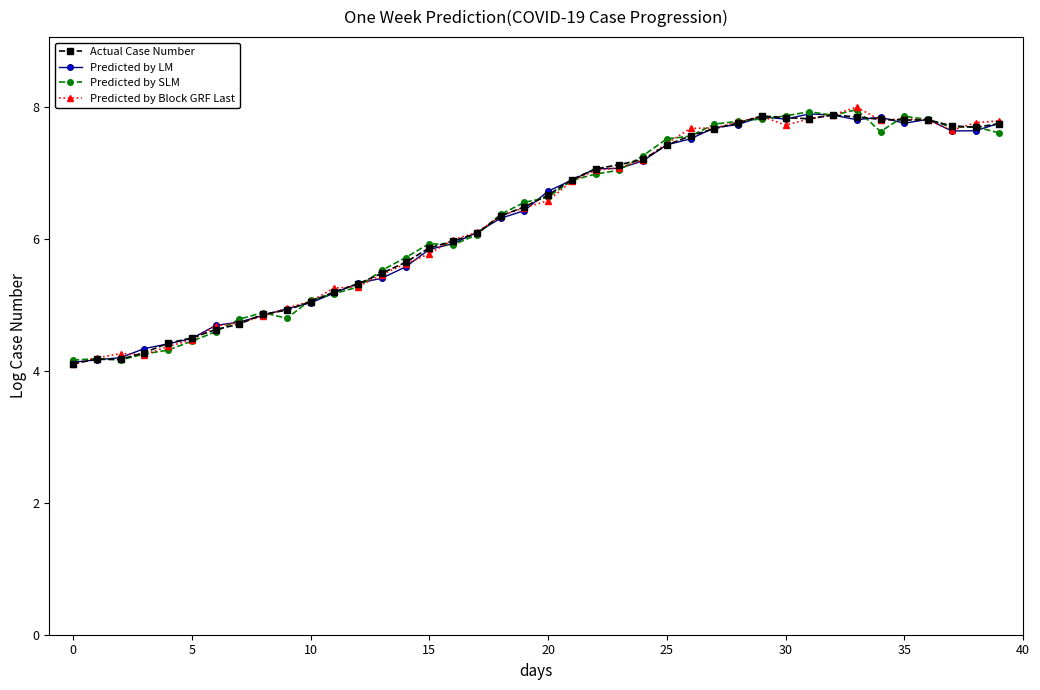

What is the value of the Predicted by Block GRF Last point at the 20th from the left?

6.5